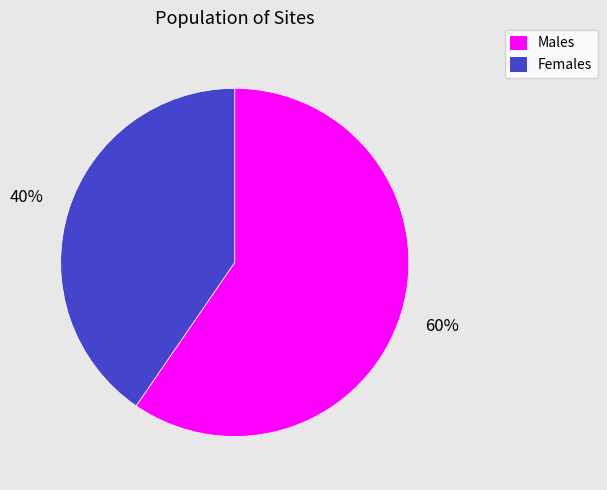

Combined, do Males and Females account for over 50%?

Yes